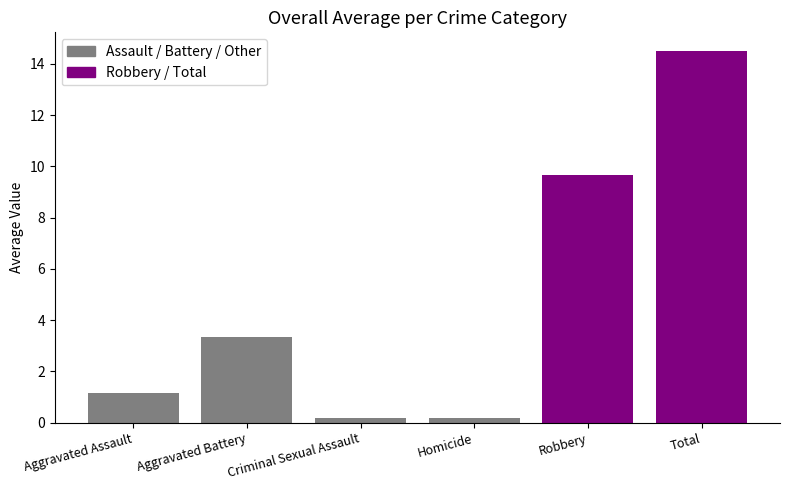

Reading left to right, what are all the values shown in this chart?

Aggravated Assault=1.2	Aggravated Battery=3.3	Criminal Sexual Assault=0.2	Homicide=0.2	Robbery=9.7	Total=14.5